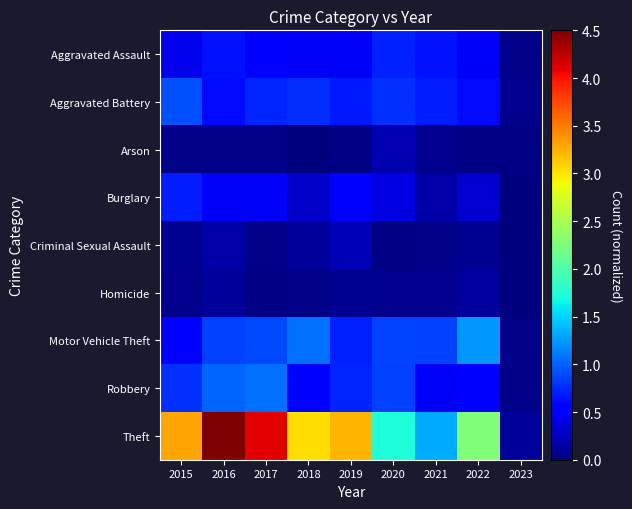

Reading left to right, extract all data points from this chart.

Aggravated Assault: 2015=0.4	2016=0.6	2017=0.5	2018=0.5	2019=0.5	2020=0.7	2021=0.6	2022=0.5	2023=0.0
Aggravated Battery: 2015=0.9	2016=0.6	2017=0.7	2018=0.8	2019=0.7	2020=0.8	2021=0.7	2022=0.6	2023=0.1
Arson: 2015=0.0	2016=0.0	2017=0.0	2018=0.0	2019=0.0	2020=0.2	2021=0.1	2022=0.0	2023=0.0
Burglary: 2015=0.7	2016=0.5	2017=0.5	2018=0.3	2019=0.5	2020=0.4	2021=0.2	2022=0.3	2023=0.0
Criminal Sexual Assault: 2015=0.1	2016=0.2	2017=0.0	2018=0.1	2019=0.2	2020=0.0	2021=0.0	2022=0.1	2023=0.0
Homicide: 2015=0.1	2016=0.1	2017=0.0	2018=0.0	2019=0.1	2020=0.1	2021=0.1	2022=0.1	2023=0.0
Motor Vehicle Theft: 2015=0.5	2016=0.8	2017=0.9	2018=1.1	2019=0.7	2020=0.9	2021=0.8	2022=1.2	2023=0.0
Robbery: 2015=0.8	2016=1.0	2017=1.1	2018=0.5	2019=0.7	2020=0.8	2021=0.5	2022=0.5	2023=0.0
Theft: 2015=3.3	2016=4.5	2017=4.1	2018=3.0	2019=3.2	2020=1.7	2021=1.3	2022=2.3	2023=0.1